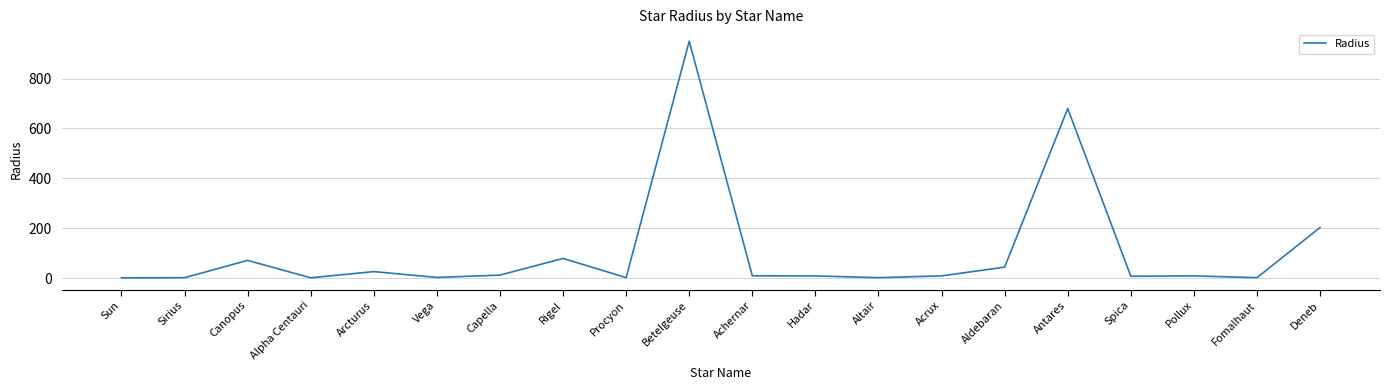

What value does the data have at Aldebaran?

44.0